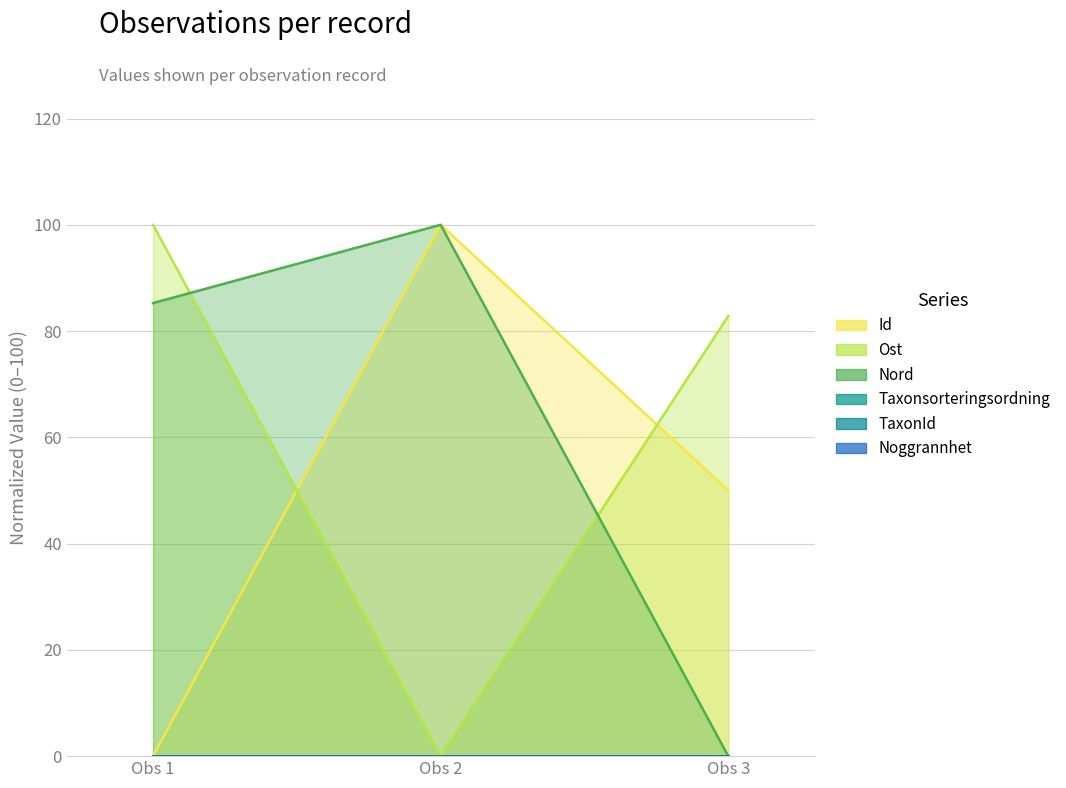

What is the value of the Id point at the 3rd from the left?

50.0